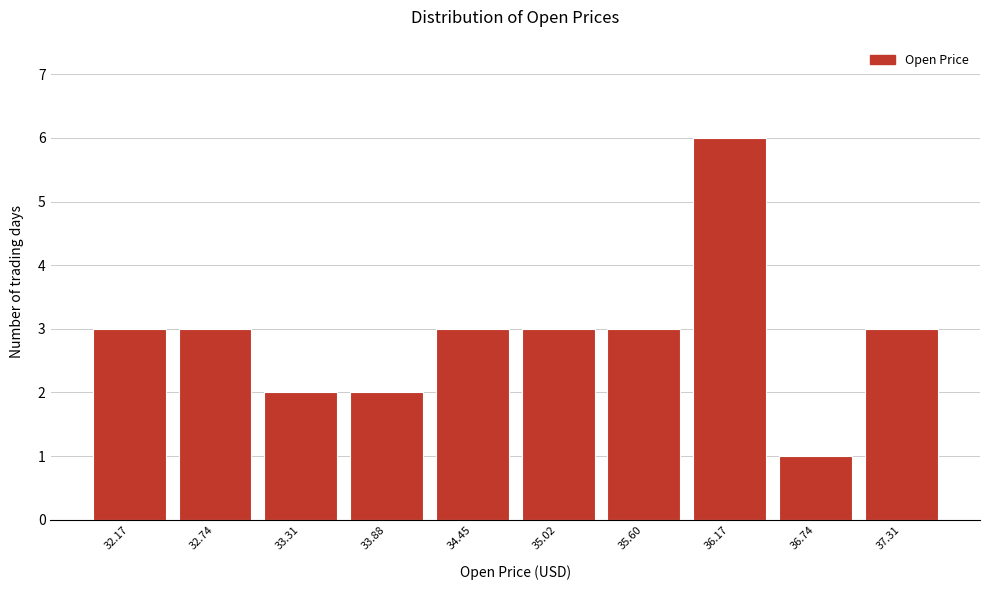

Reading left to right, what are all the values shown in this chart?

3	3	2	2	3	3	3	6	1	3